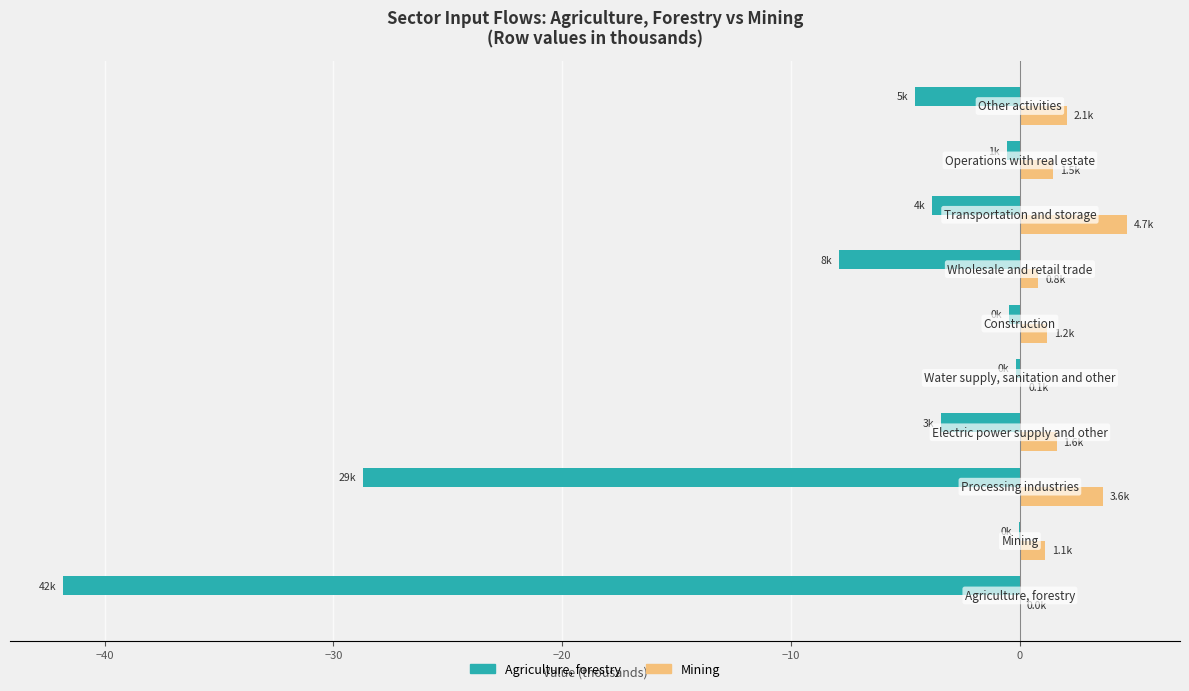

Which series has the largest total across all categories?

Mining